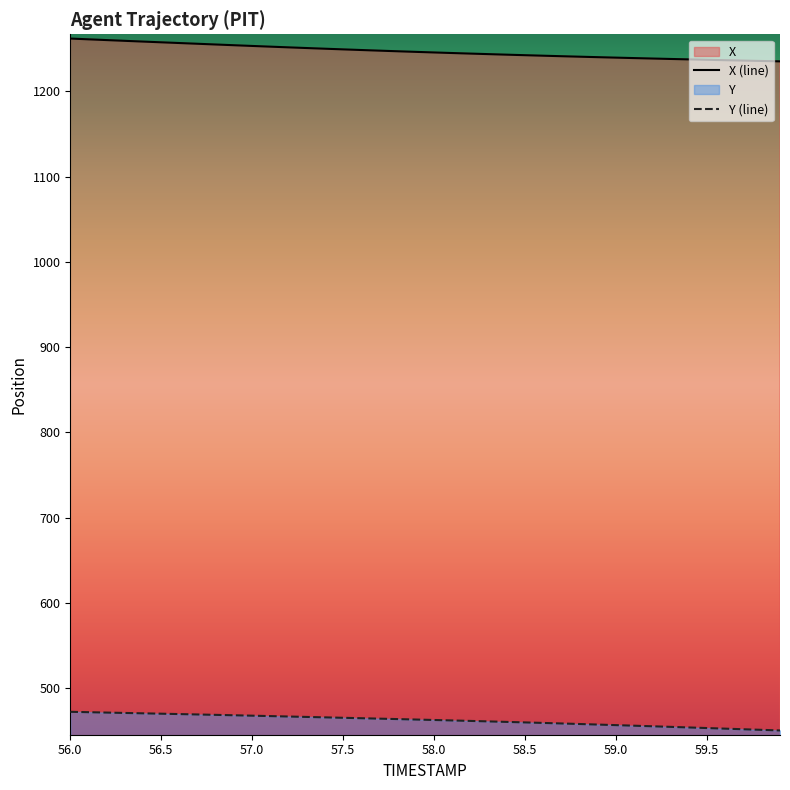

Rank the series by their average value, from highest to lowest.

X (line), Y (line)